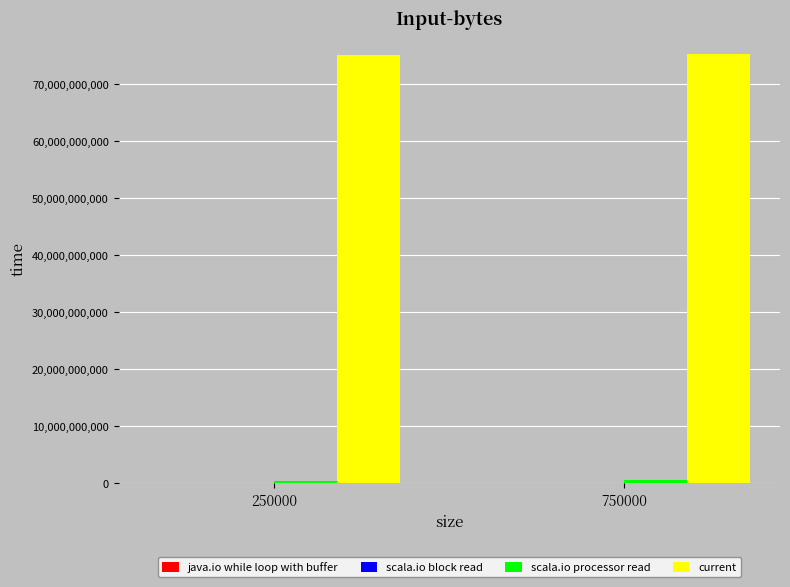

Read the current value at 750000.

75260844656